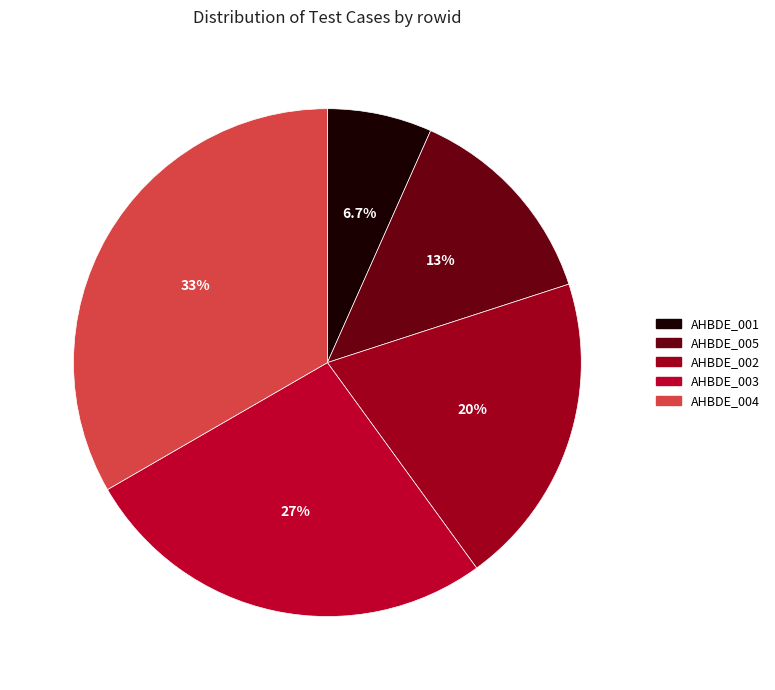

Count the number of slices in the pie.

5